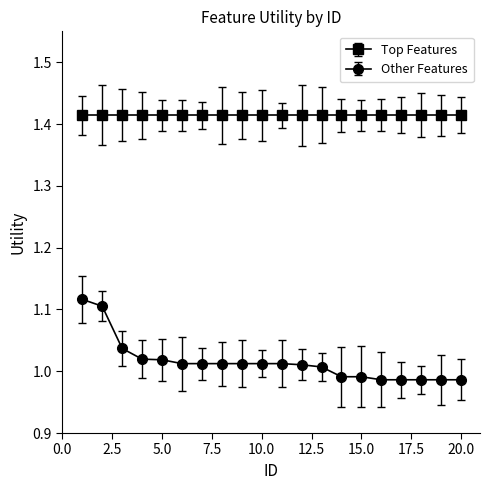

Which series has the largest range (max minus min)?

Other Features